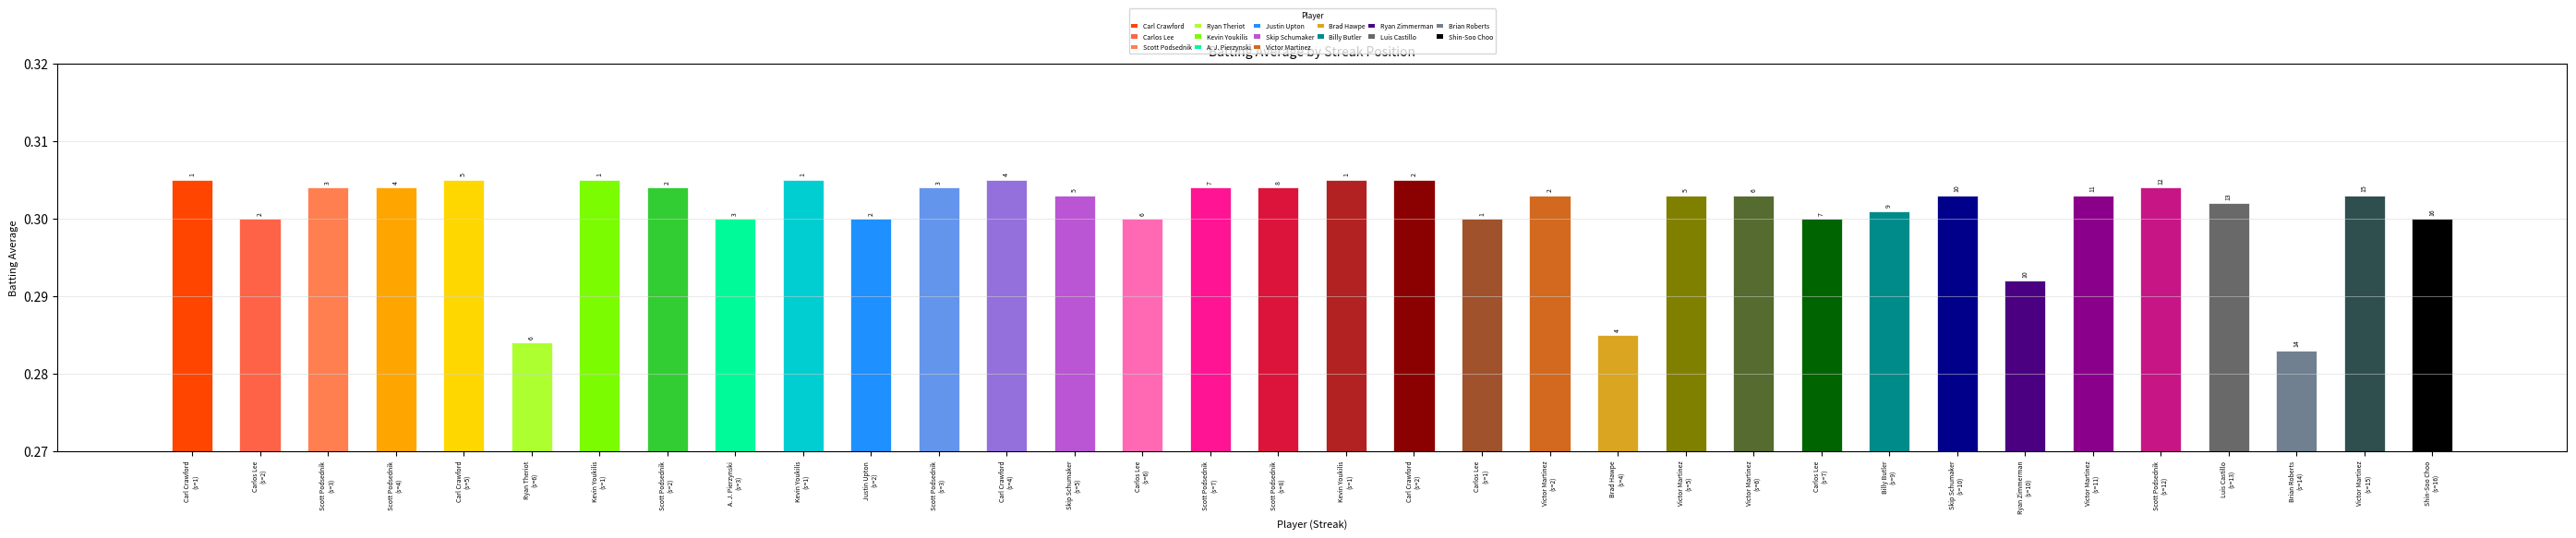

What is the smallest value displayed?

0.3